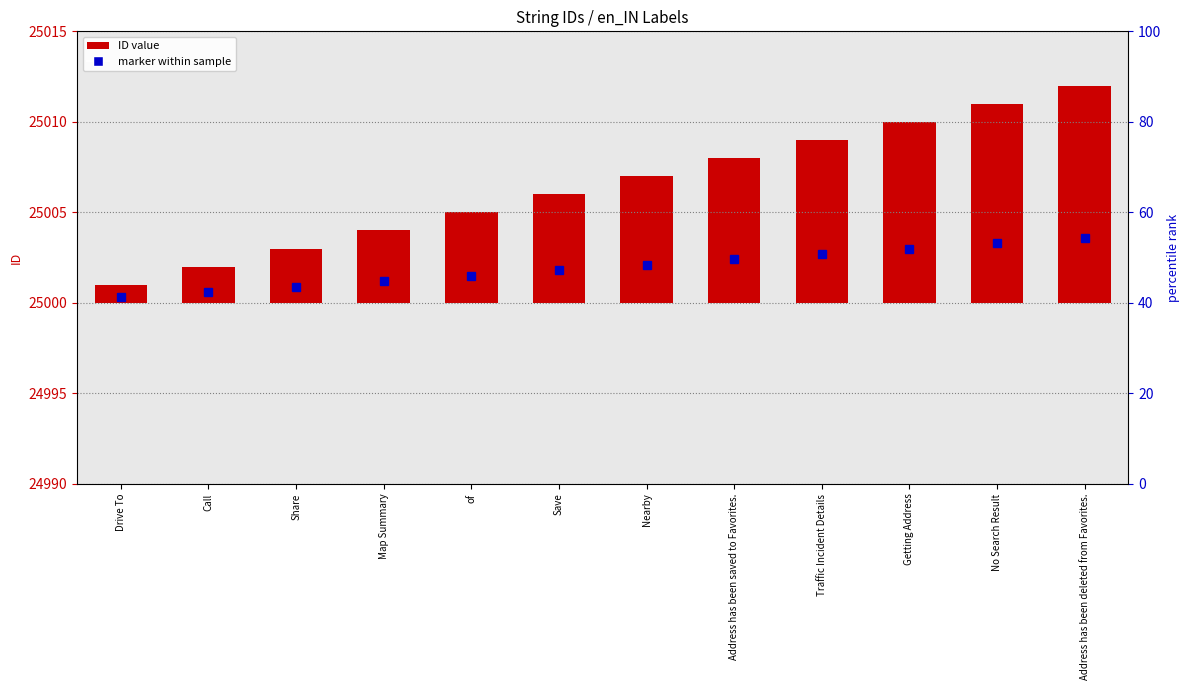

What is the difference between the values at Address has been deleted from Favorites. and Address has been saved to Favorites.?

4